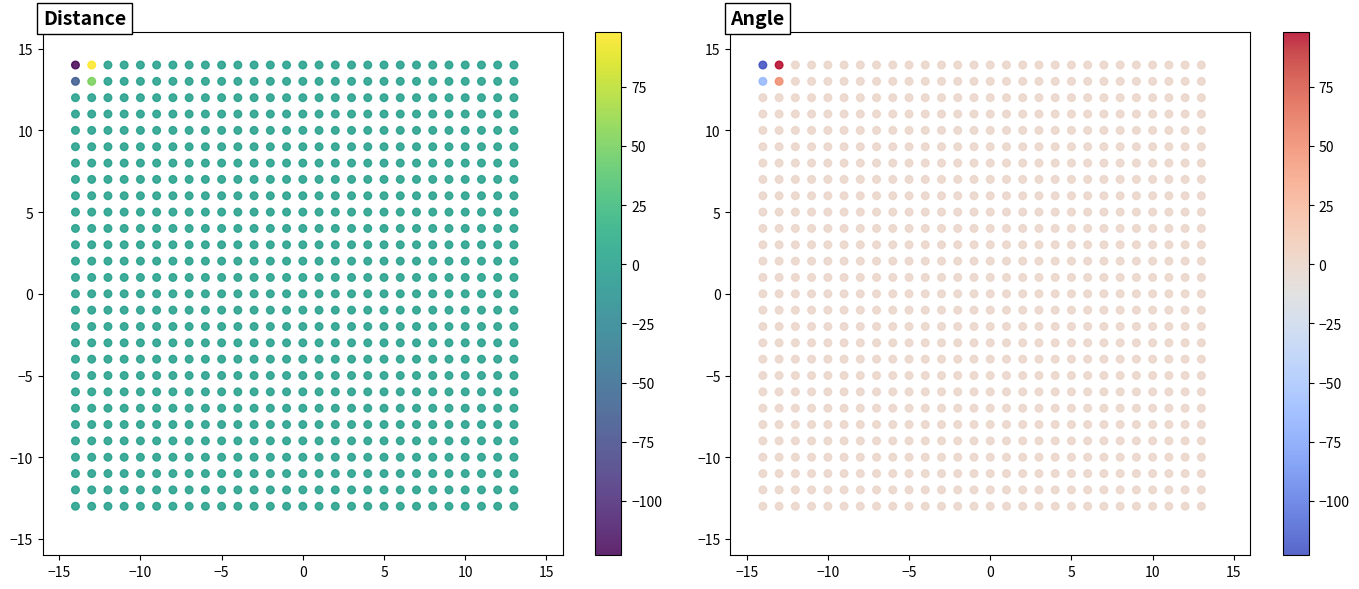

Count the number of categories in the chart.

28